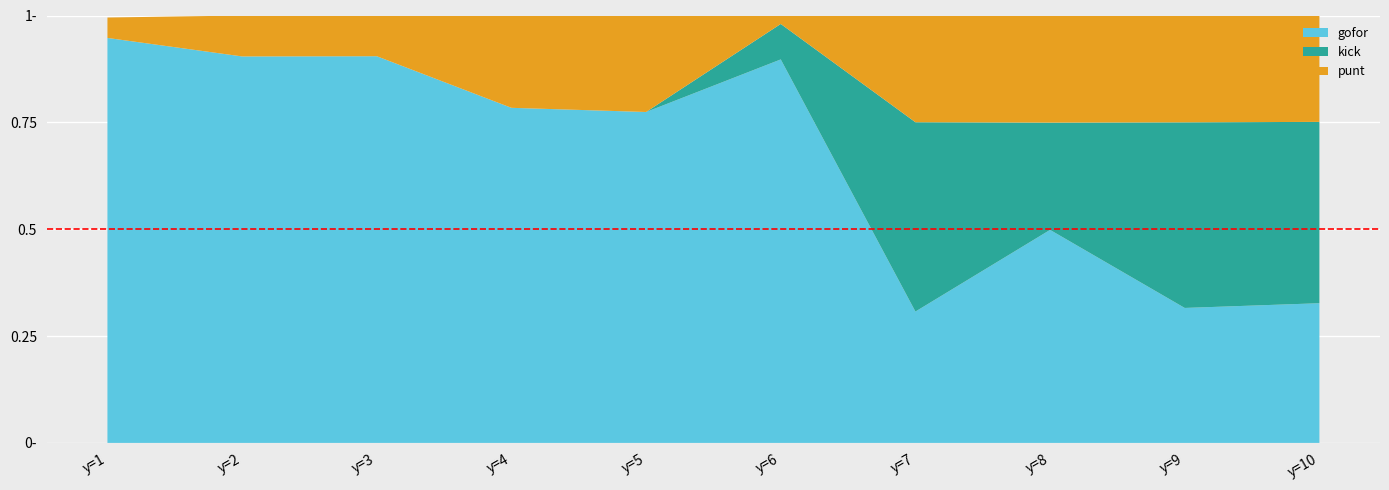

Reading right to left, transcribe all the data shown in this chart.

gofor: 0.3	0.3	0.5	0.3	0.9	0.8	0.8	0.9	0.9	0.9
kick: 0.4	0.4	0.3	0.4	0.1	0.0	0.0	0.0	0.0	0.0
punt: 0.2	0.3	0.3	0.2	0.0	0.2	0.2	0.1	0.1	0.0